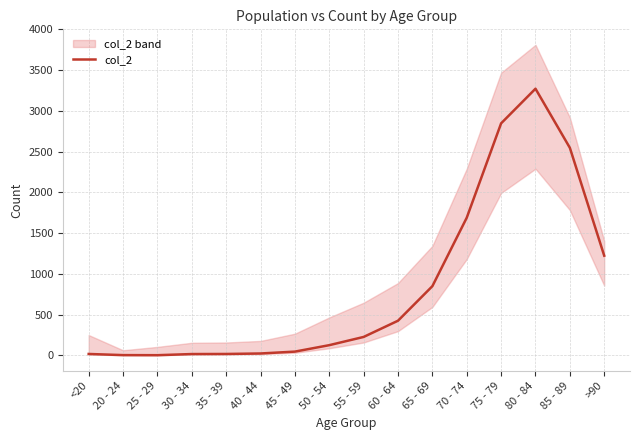

How many data points does each series have?

16